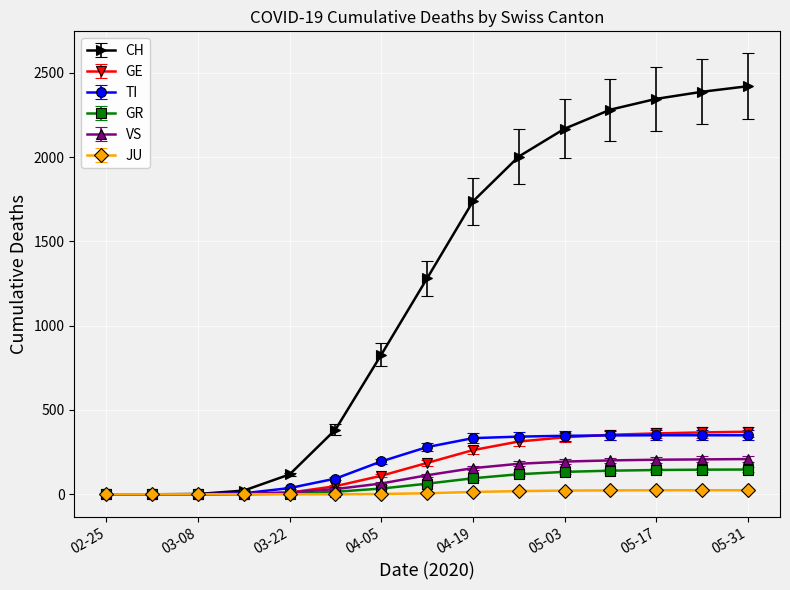

What is the maximum value for CH?

2420